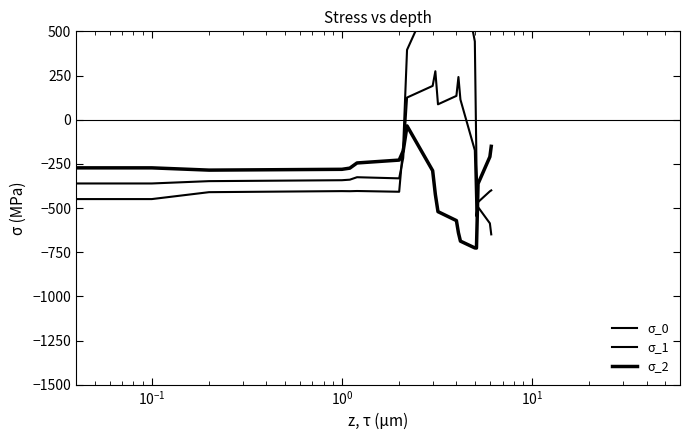

Reading right to left, what are all the values shown in this chart?

σ_0: -649.2	-586.7	-494.8	-250.9	443.0	870.3	962.7	619.4	516.0	916.2	716.9	395.3	-150.1	-408.0	-403.8	-404.9	-404.4	-410.3	-449.5	-482.0
σ_1: -400.2	-405.4	-466.6	-547.3	-173.1	113.7	241.5	134.6	87.0	274.1	191.1	125.2	-217.1	-332.2	-325.7	-339.6	-342.7	-347.9	-361.1	-384.6
σ_2: -151.0	-210.0	-362.4	-726.6	-725.8	-687.4	-640.4	-571.2	-520.6	-423.5	-288.5	-35.3	-176.6	-228.8	-245.0	-274.4	-281.0	-285.5	-272.7	-287.1